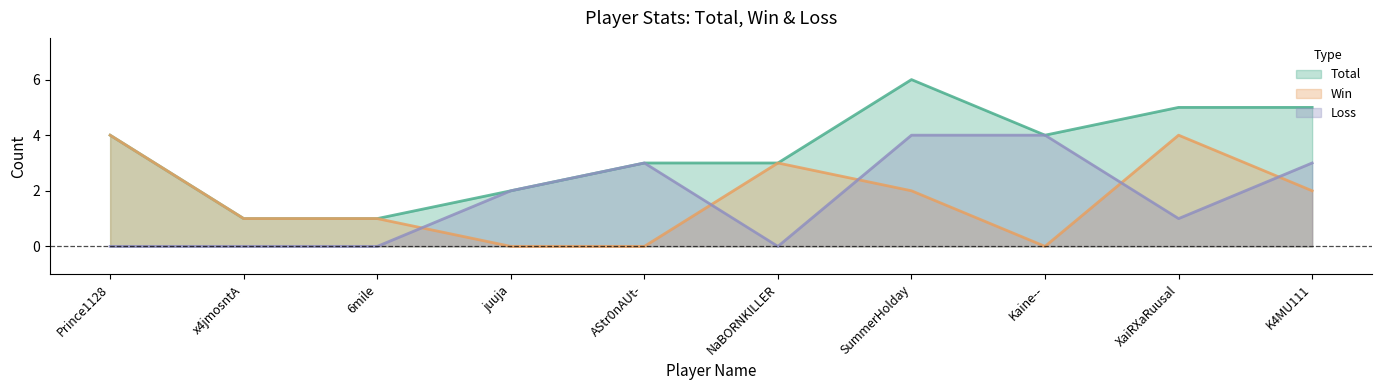

Is the value of Loss at SummerHolday greater than the value of Win at AStr0nAUt-?

Yes